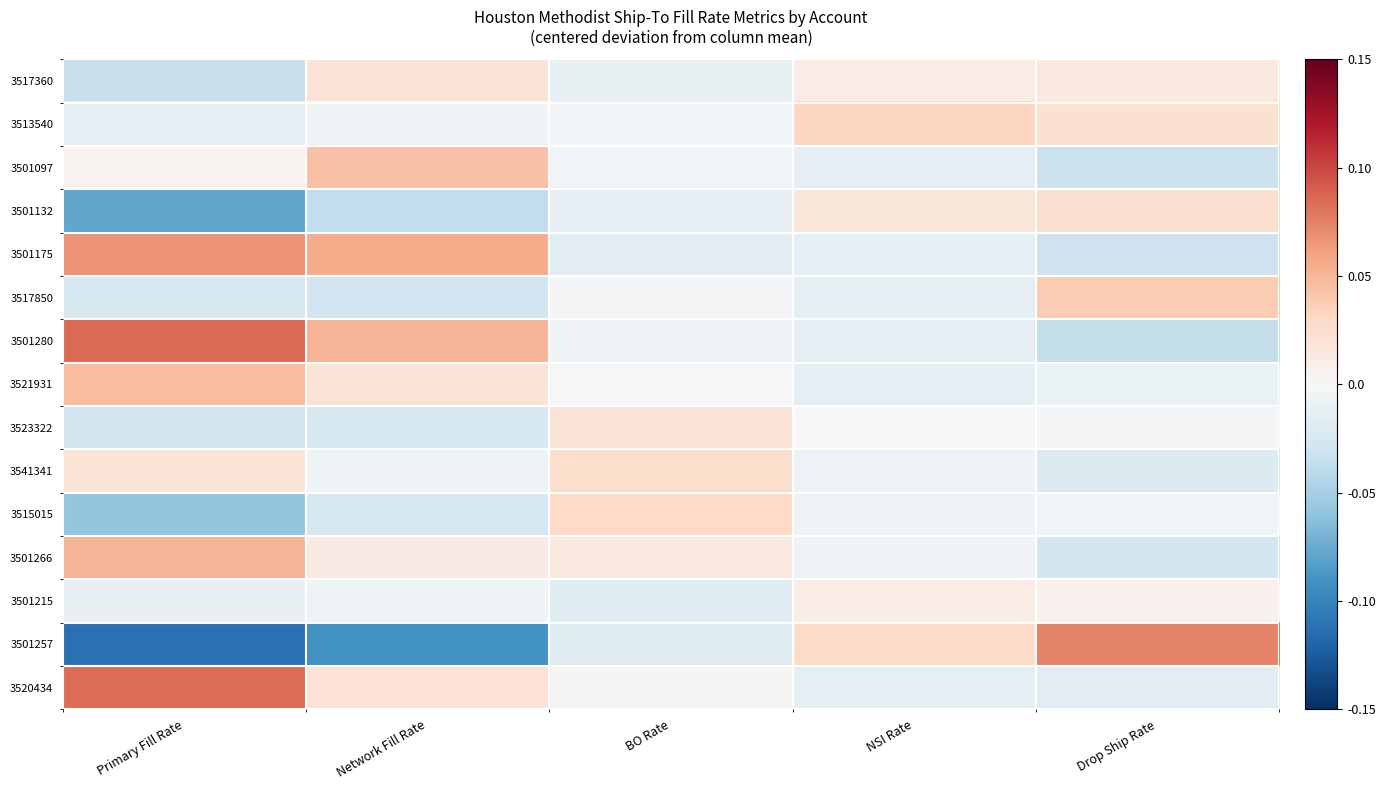

Reading right to left, list all the values displayed in this chart.

3517360: Drop Ship Rate=0.0	NSI Rate=0.0	BO Rate=-0.0	Network Fill Rate=0.0	Primary Fill Rate=-0.0
3513540: Drop Ship Rate=0.0	NSI Rate=0.0	BO Rate=-0.0	Network Fill Rate=-0.0	Primary Fill Rate=-0.0
3501097: Drop Ship Rate=-0.0	NSI Rate=-0.0	BO Rate=-0.0	Network Fill Rate=0.0	Primary Fill Rate=0.0
3501132: Drop Ship Rate=0.0	NSI Rate=0.0	BO Rate=-0.0	Network Fill Rate=-0.0	Primary Fill Rate=-0.1
3501175: Drop Ship Rate=-0.0	NSI Rate=-0.0	BO Rate=-0.0	Network Fill Rate=0.1	Primary Fill Rate=0.1
3517850: Drop Ship Rate=0.0	NSI Rate=-0.0	BO Rate=-0.0	Network Fill Rate=-0.0	Primary Fill Rate=-0.0
3501280: Drop Ship Rate=-0.0	NSI Rate=-0.0	BO Rate=-0.0	Network Fill Rate=0.1	Primary Fill Rate=0.1
3521931: Drop Ship Rate=-0.0	NSI Rate=-0.0	BO Rate=-0.0	Network Fill Rate=0.0	Primary Fill Rate=0.0
3523322: Drop Ship Rate=-0.0	NSI Rate=-0.0	BO Rate=0.0	Network Fill Rate=-0.0	Primary Fill Rate=-0.0
3541341: Drop Ship Rate=-0.0	NSI Rate=-0.0	BO Rate=0.0	Network Fill Rate=-0.0	Primary Fill Rate=0.0
3515015: Drop Ship Rate=-0.0	NSI Rate=-0.0	BO Rate=0.0	Network Fill Rate=-0.0	Primary Fill Rate=-0.1
3501266: Drop Ship Rate=-0.0	NSI Rate=-0.0	BO Rate=0.0	Network Fill Rate=0.0	Primary Fill Rate=0.1
3501215: Drop Ship Rate=0.0	NSI Rate=0.0	BO Rate=-0.0	Network Fill Rate=-0.0	Primary Fill Rate=-0.0
3501257: Drop Ship Rate=0.1	NSI Rate=0.0	BO Rate=-0.0	Network Fill Rate=-0.1	Primary Fill Rate=-0.1
3520434: Drop Ship Rate=-0.0	NSI Rate=-0.0	BO Rate=0.0	Network Fill Rate=0.0	Primary Fill Rate=0.1